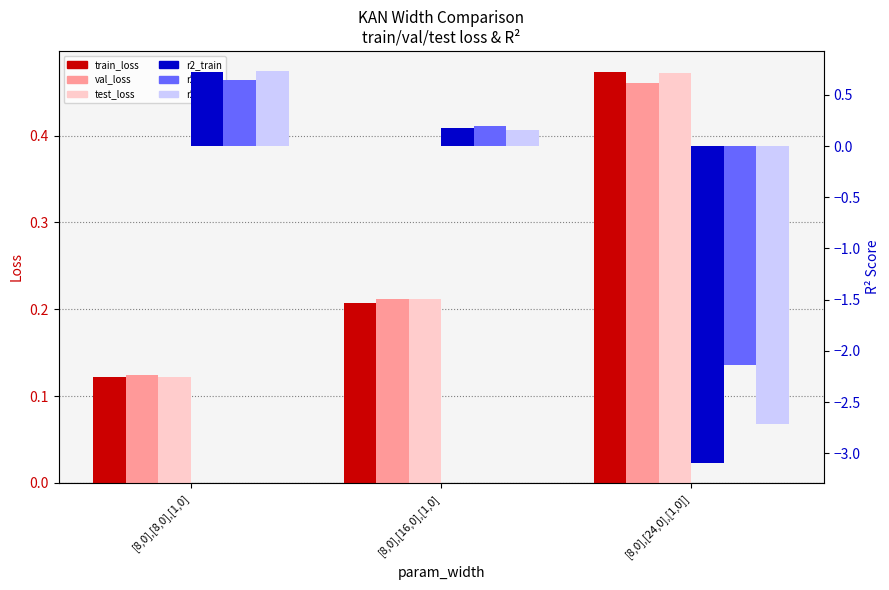

Reading right to left, extract all data points from this chart.

train_loss: [8,0],[24,0],[1,0]]=0.5	[8,0],[16,0],[1,0]=0.2	[8,0],[8,0],[1,0]=0.1
val_loss: [8,0],[24,0],[1,0]]=0.5	[8,0],[16,0],[1,0]=0.2	[8,0],[8,0],[1,0]=0.1
test_loss: [8,0],[24,0],[1,0]]=0.5	[8,0],[16,0],[1,0]=0.2	[8,0],[8,0],[1,0]=0.1
r2_train: [8,0],[24,0],[1,0]]=-3.1	[8,0],[16,0],[1,0]=0.2	[8,0],[8,0],[1,0]=0.7
r2_val: [8,0],[24,0],[1,0]]=-2.1	[8,0],[16,0],[1,0]=0.2	[8,0],[8,0],[1,0]=0.6
r2_test: [8,0],[24,0],[1,0]]=-2.7	[8,0],[16,0],[1,0]=0.2	[8,0],[8,0],[1,0]=0.7